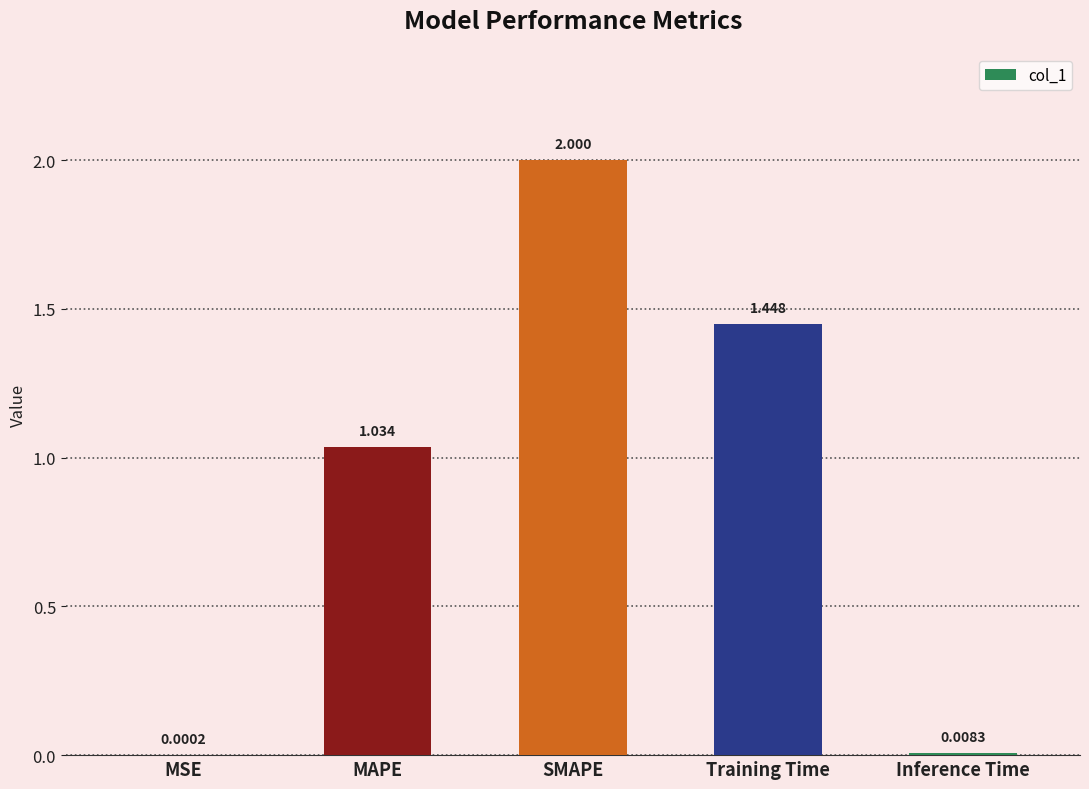

Which has a higher value, Training Time or MSE?

Training Time